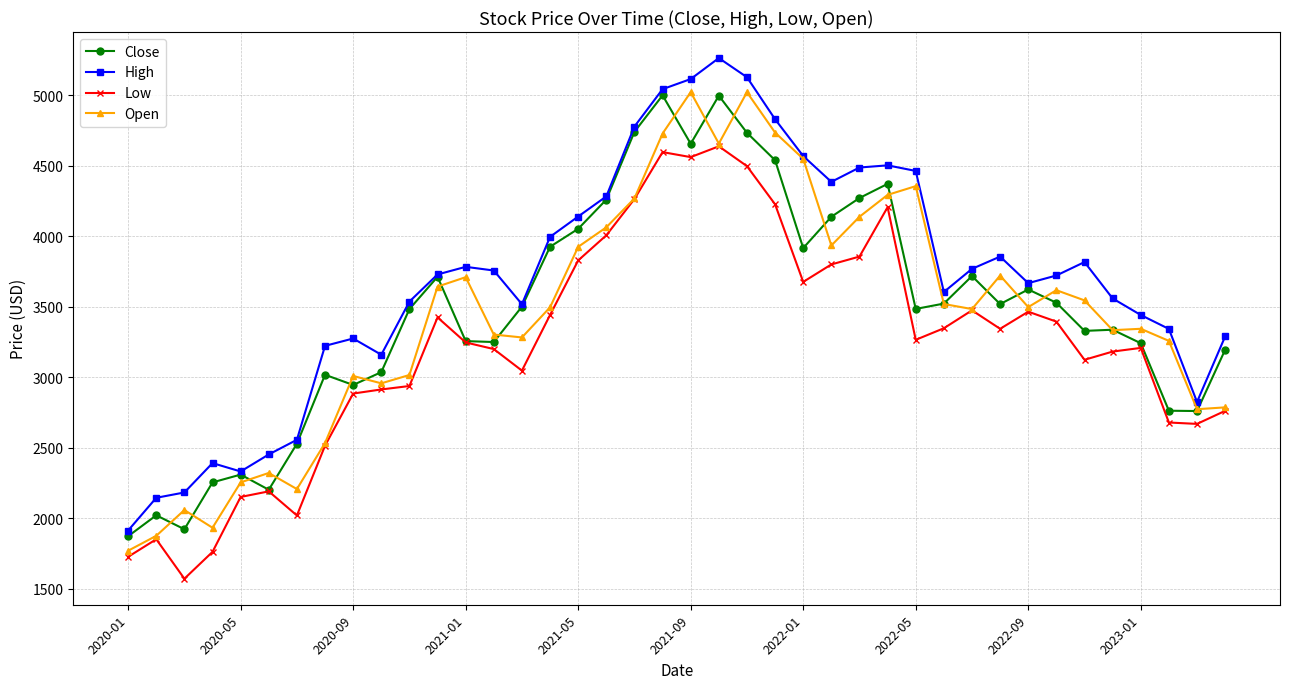

Which series has the largest total across all categories?

High